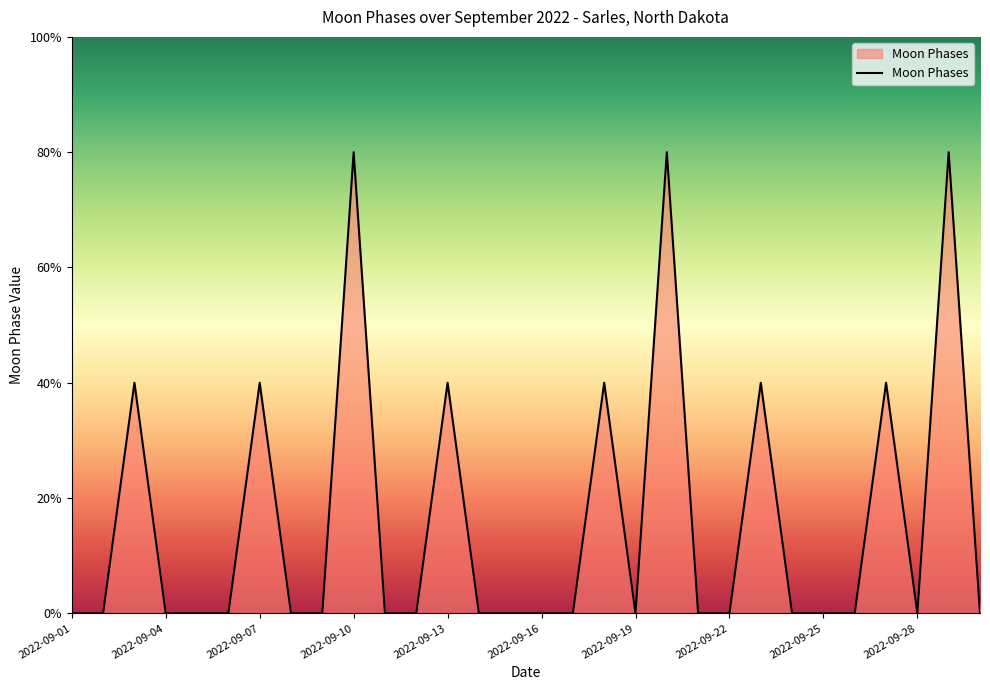

Does the chart display data point markers on the line(s)?

No